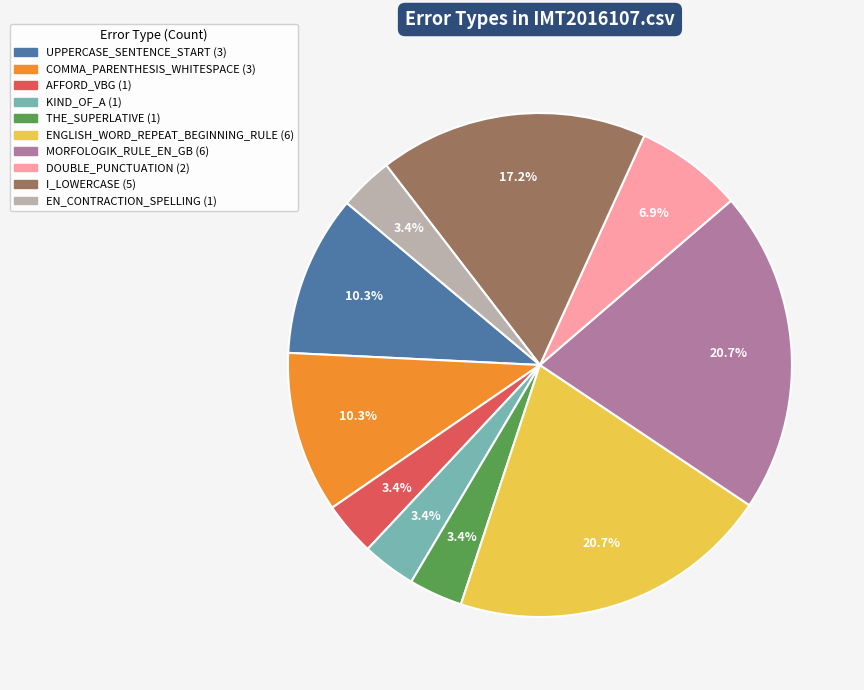

What percentage is NOT represented by COMMA_PARENTHESIS_WHITESPACE?

89.7%